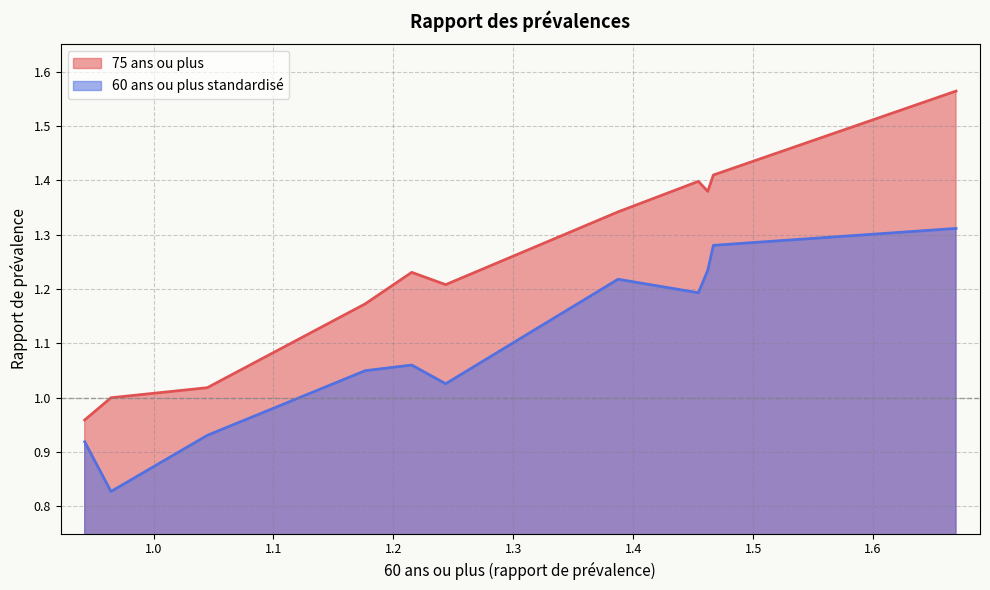

List the series in order of their overall mean, lowest first.

60 ans ou plus standardisé, 75 ans ou plus